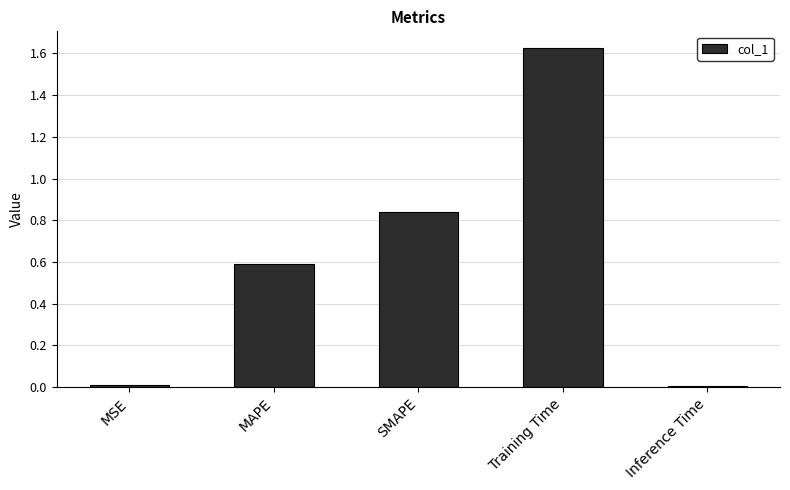

What is the label of the 1st bar from the left?

MSE